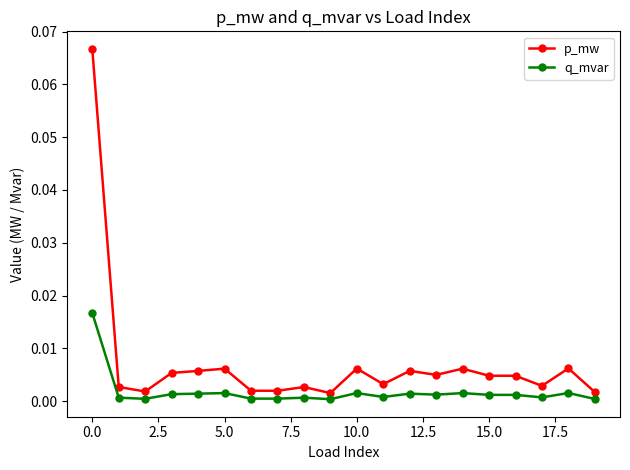

True or false: q_mvar has more than 2 interior local peaks.

True